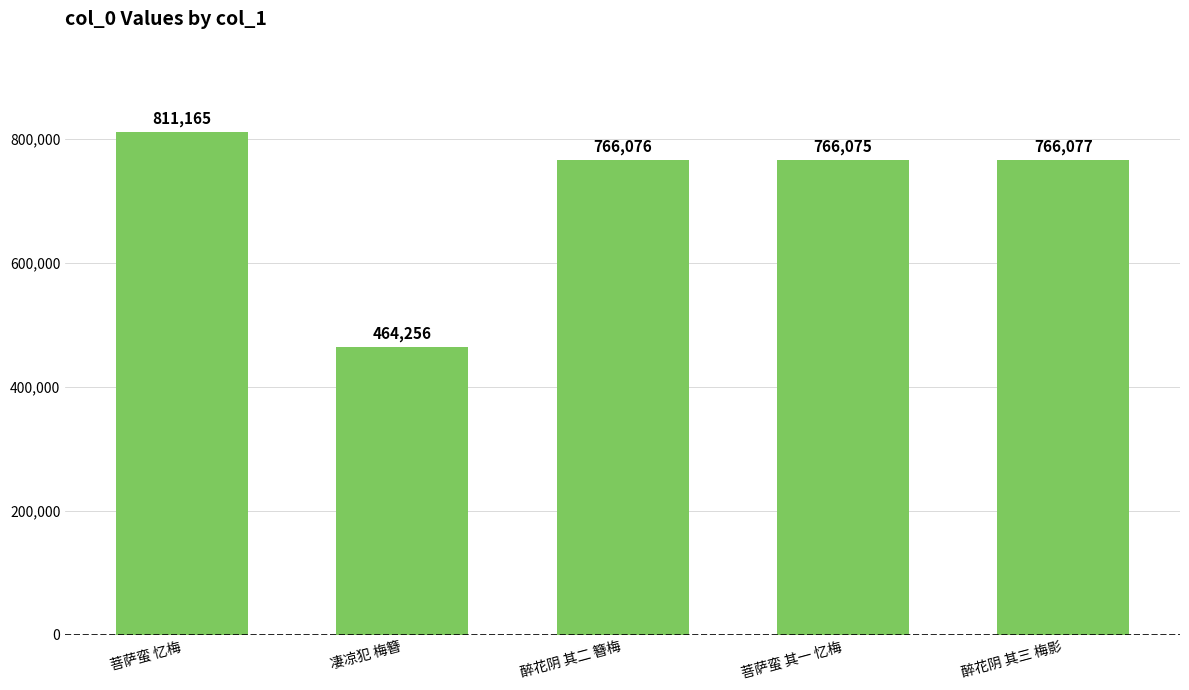

Between 醉花阴 其二 簪梅 and 凄凉犯 梅簪, which is larger?

醉花阴 其二 簪梅